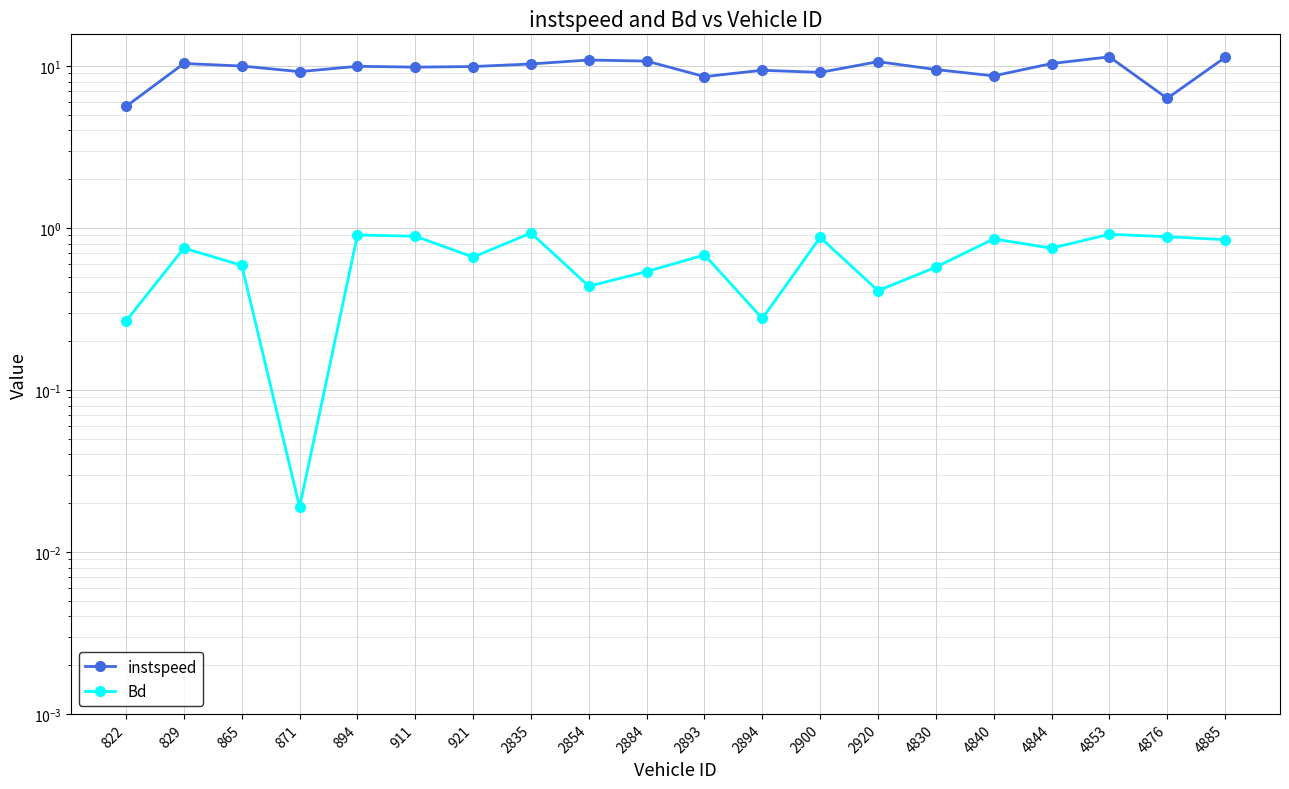

At which label is instspeed closest to 8?

2893